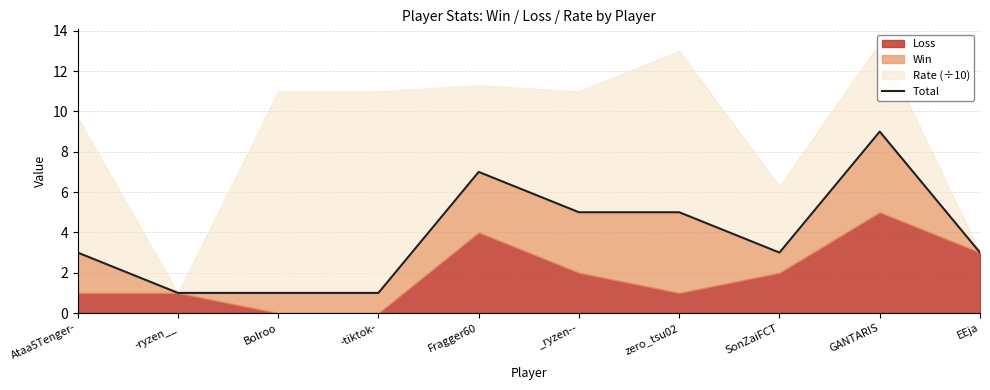

Between _ryzen-- and Bolroo, which is larger?

_ryzen--